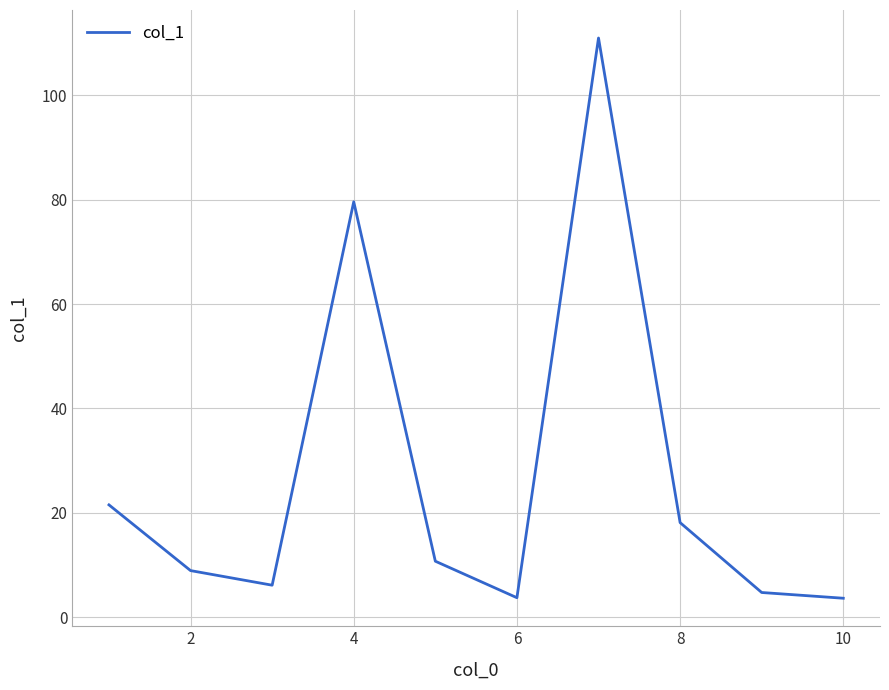

What is the difference between the maximum and minimum values?

107.4